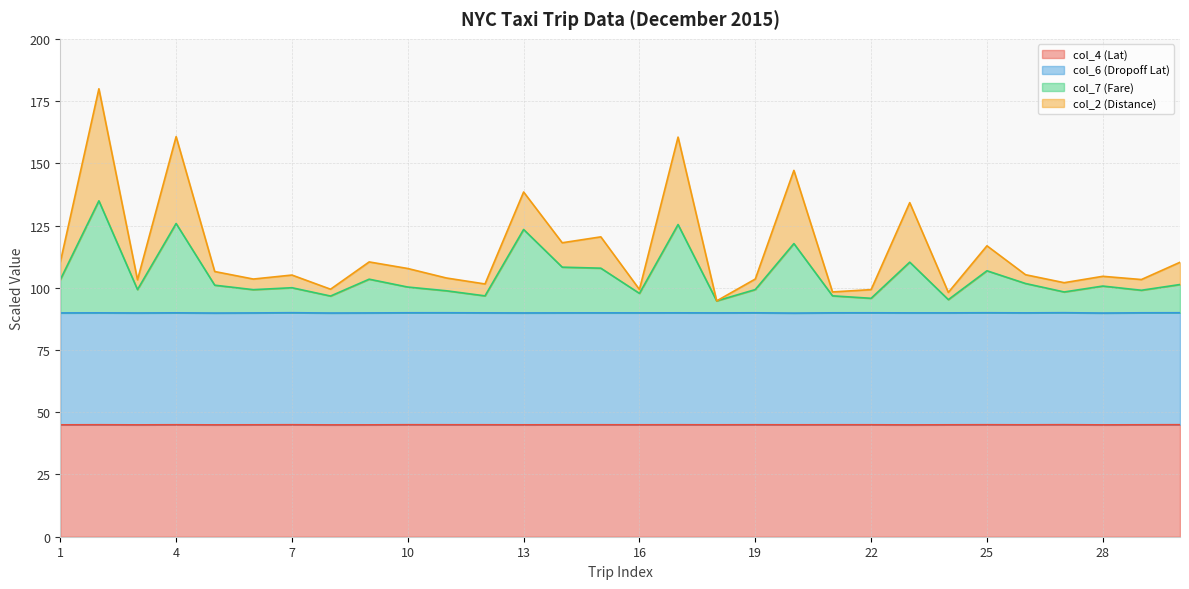

What is the difference between the col_7 (Fare) values at 5 and 18?

6.3